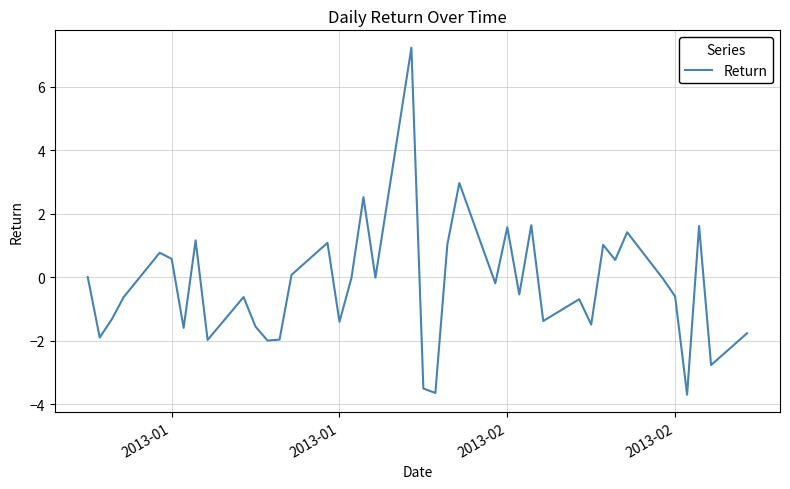

What is the difference between the maximum and minimum values?

10.9